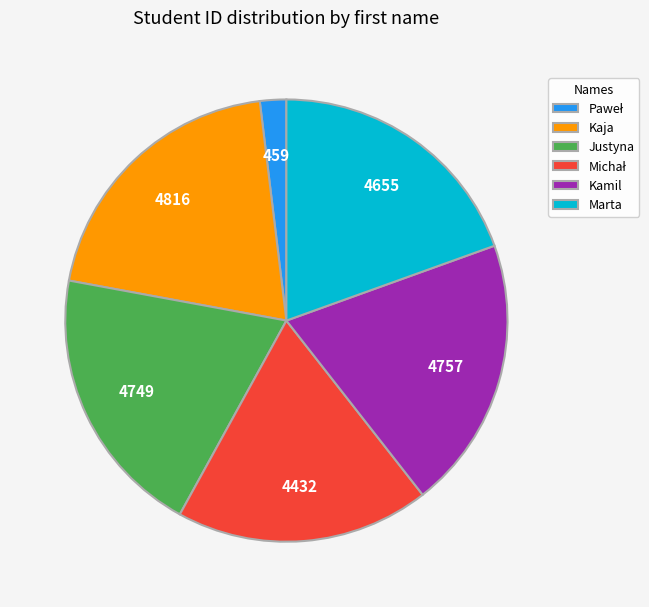

True or false: Kamil accounts for 28% of the total.

False